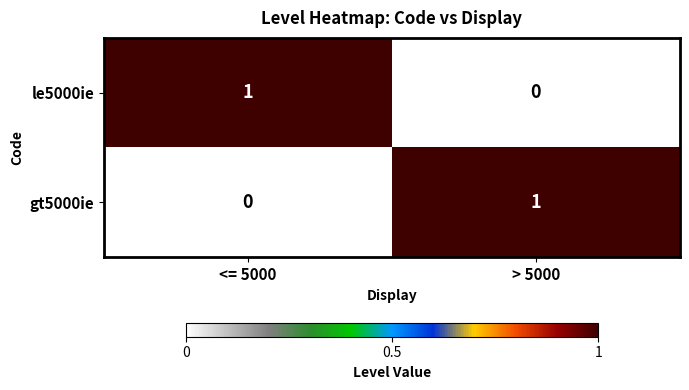

At which label is gt5000ie closest to 0?

<= 5000